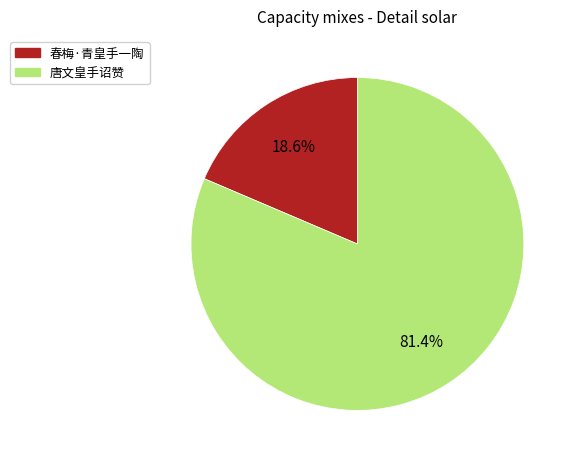

Count the number of slices in the pie.

2